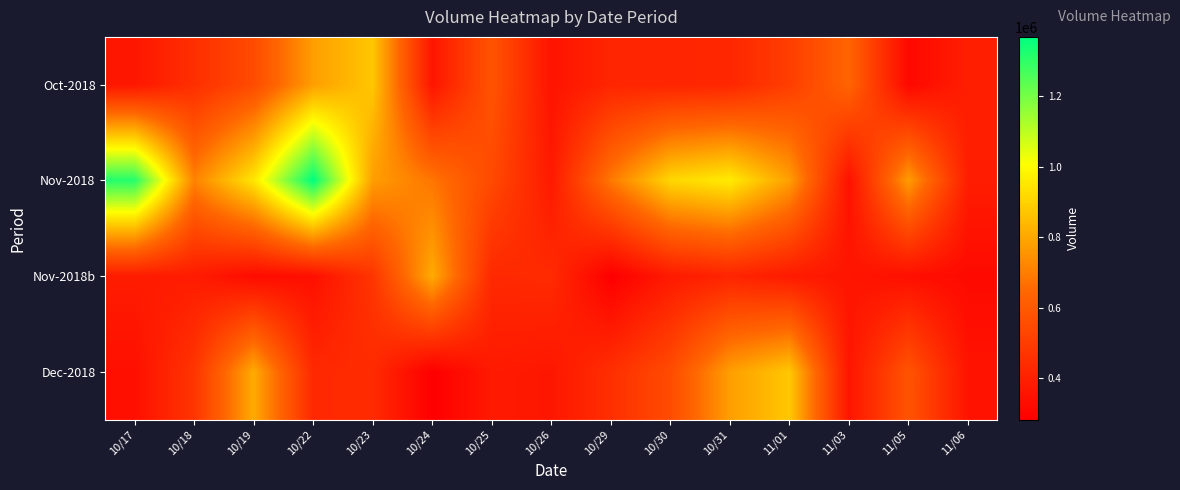

What is the spread (max minus min) of values at 10/23?

438120